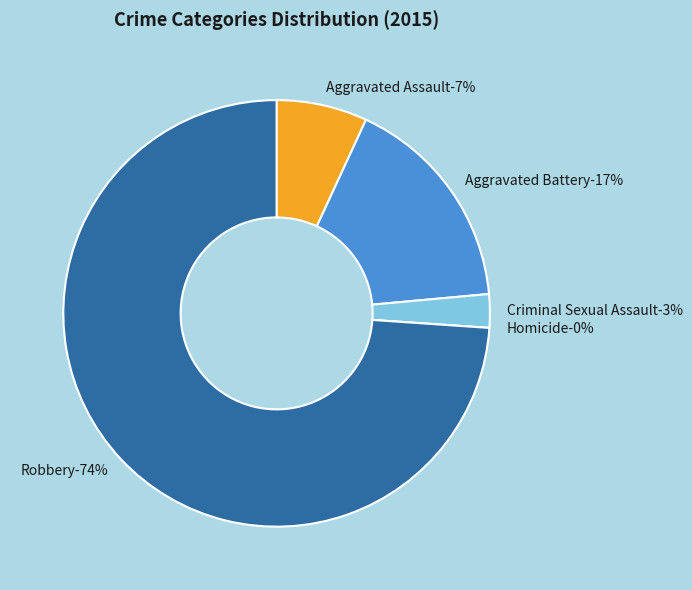

Combined, do Robbery and Homicide account for over 50%?

Yes